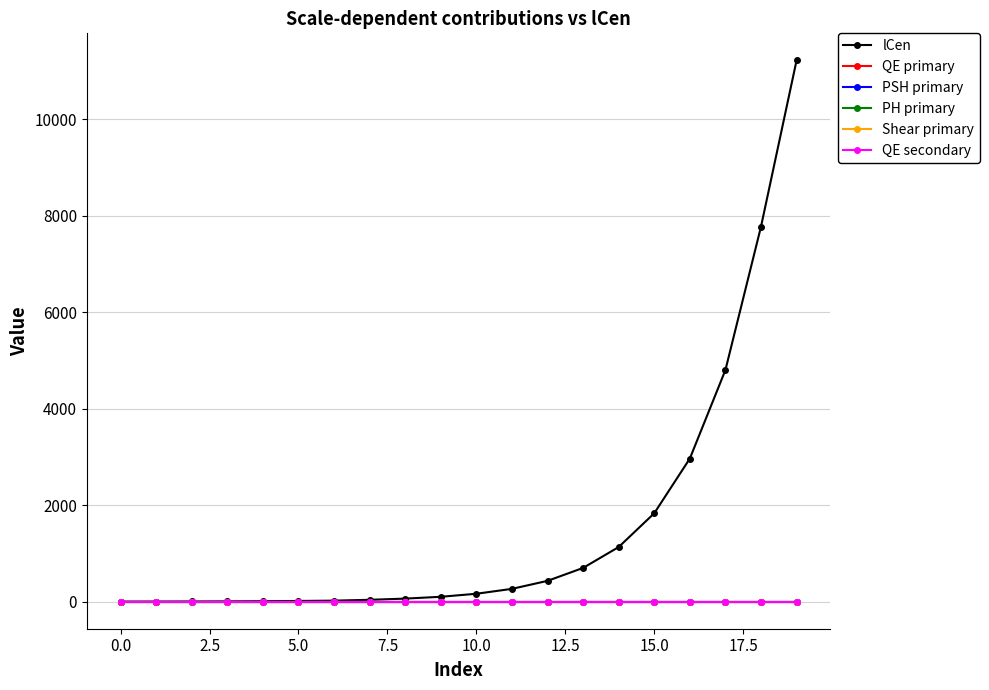

Which series has the largest range (max minus min)?

lCen